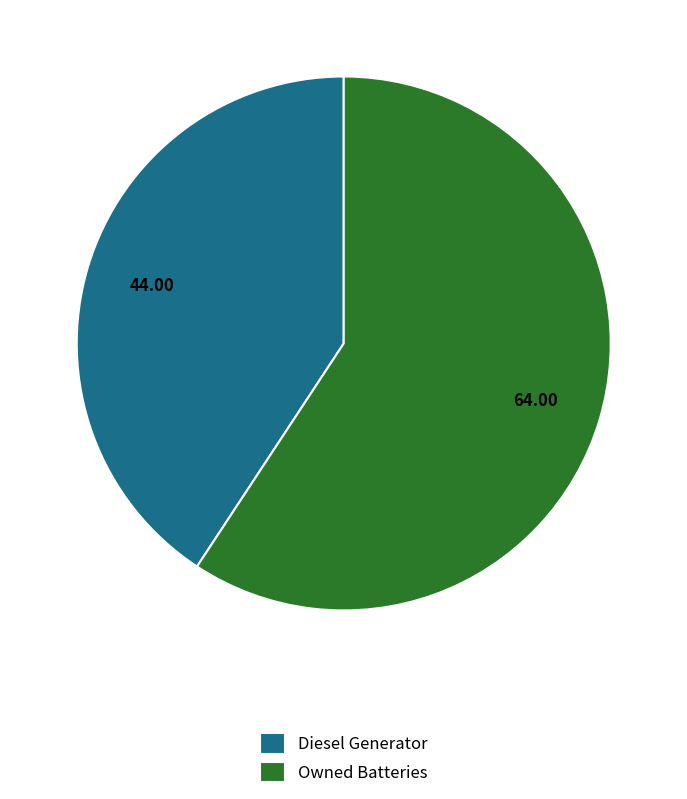

How many slices are in this pie chart?

2